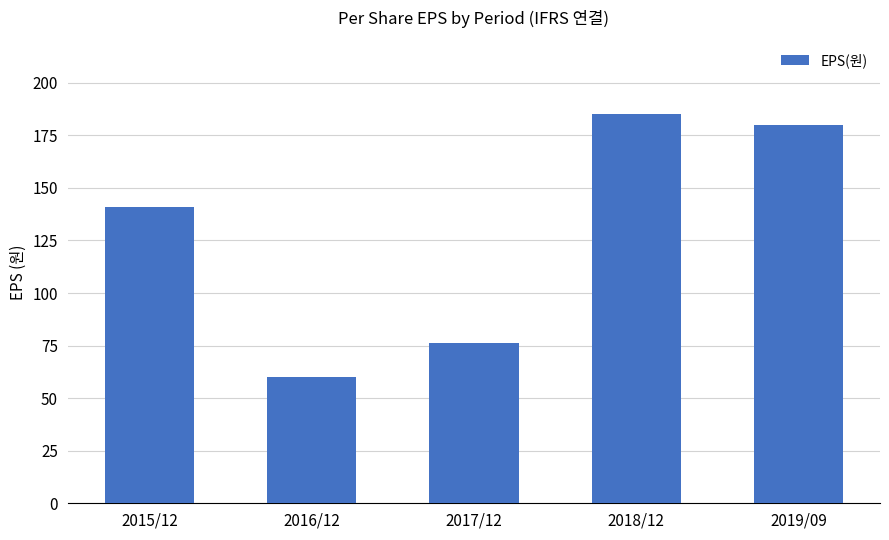

Between 2016/12 and 2017/12, which is larger?

2017/12